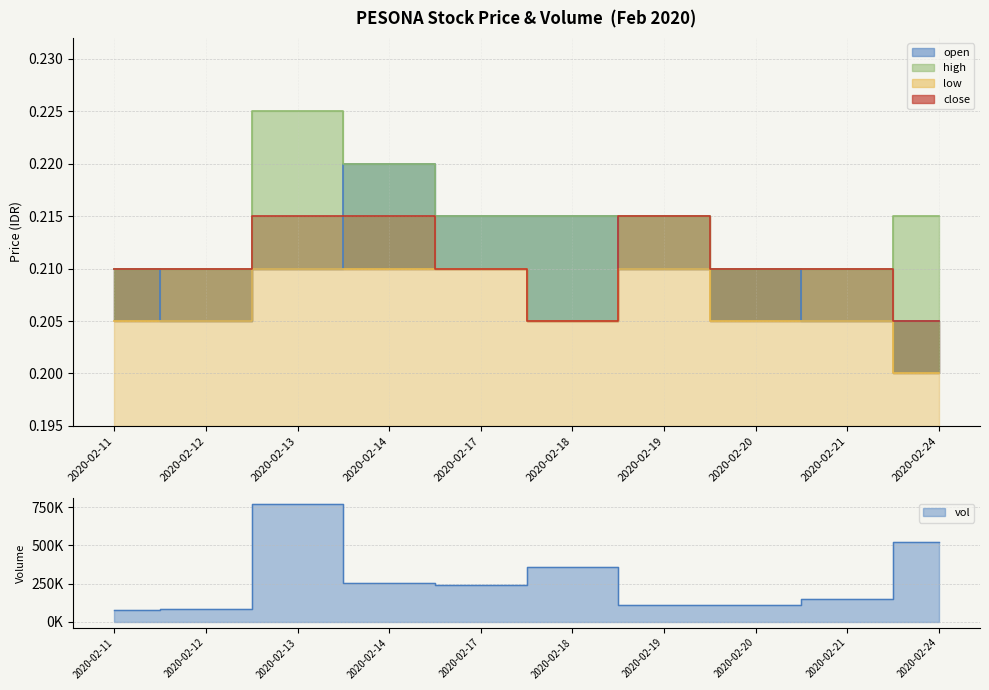

What is the total value across all series at 2020-02-21?

0.8